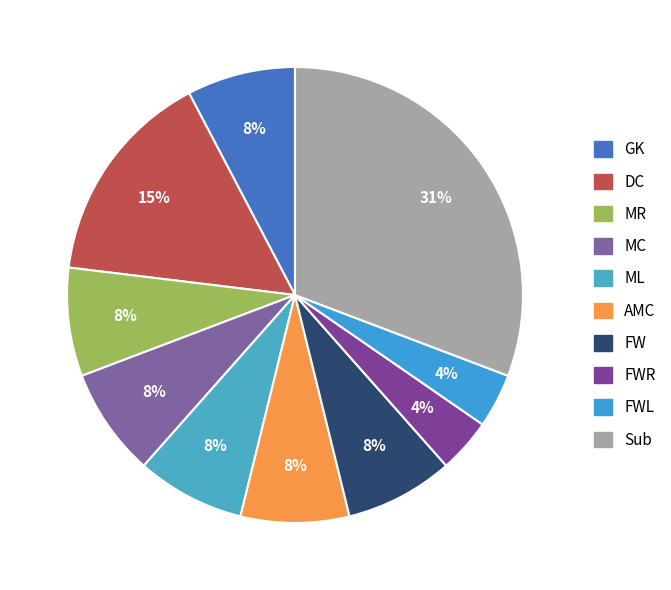

What percentage do GK and MR together represent?

15.4%